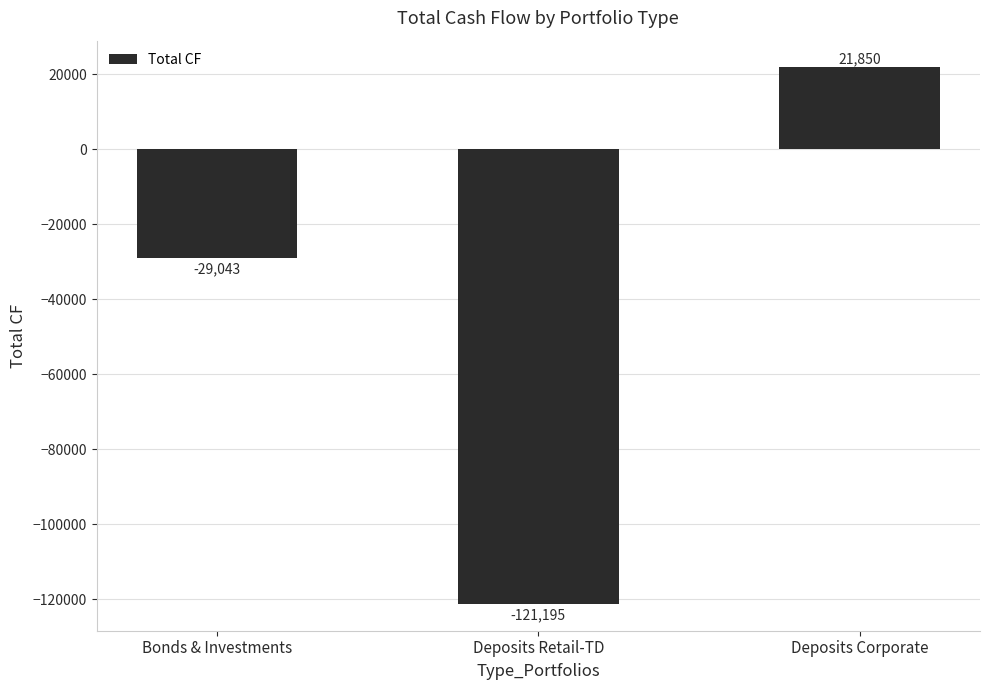

Rank the categories by value from highest to lowest.

Deposits Corporate, Bonds & Investments, Deposits Retail-TD